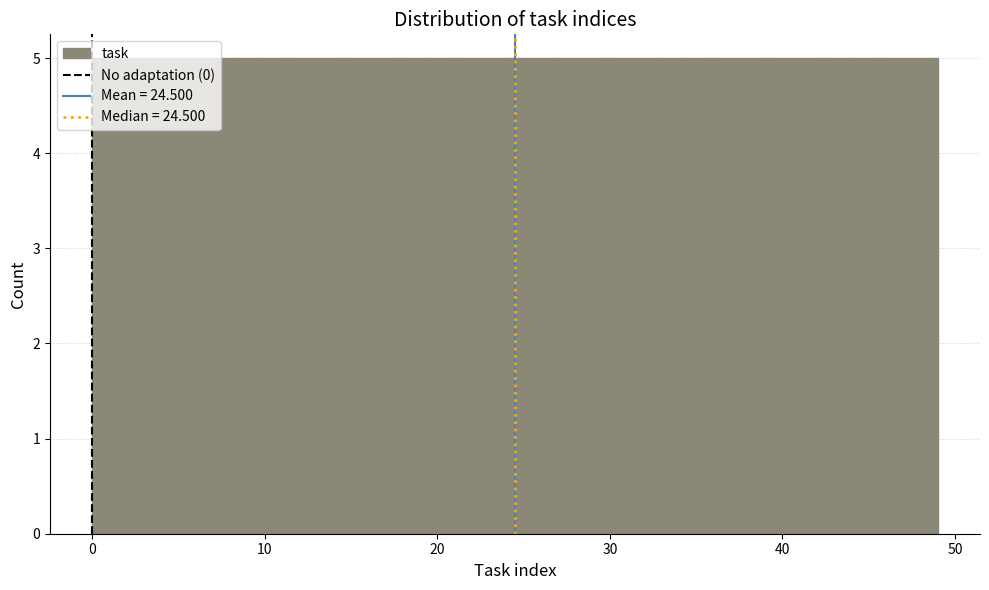

How tall is the bar that spans 4.9 to 9.8 on the x-axis? Neither the bar edges nor the heights are printed on the chart, so give them approximately, as read against the axes.

5